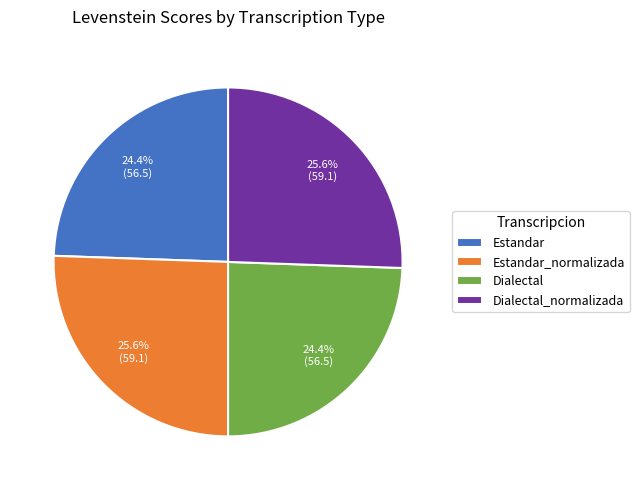

Count the number of slices in the pie.

4